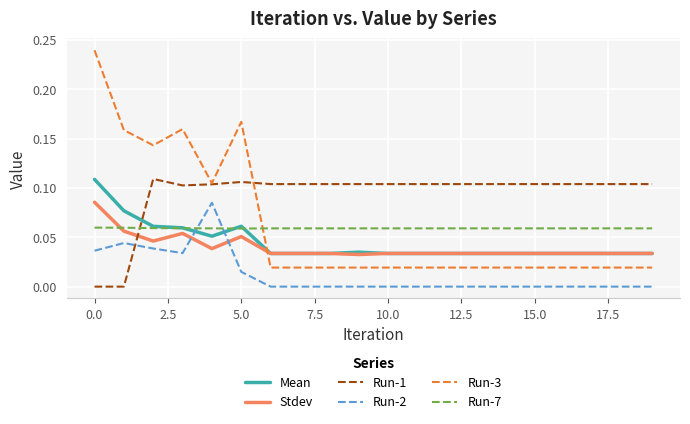

Which series has the largest total across all categories?

Run-1